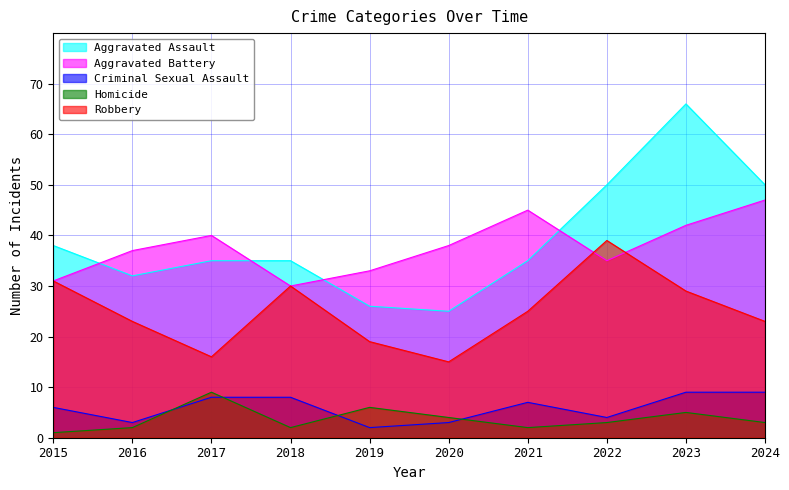

The value of Aggravated Assault at 2018 is 61. True or false?

False